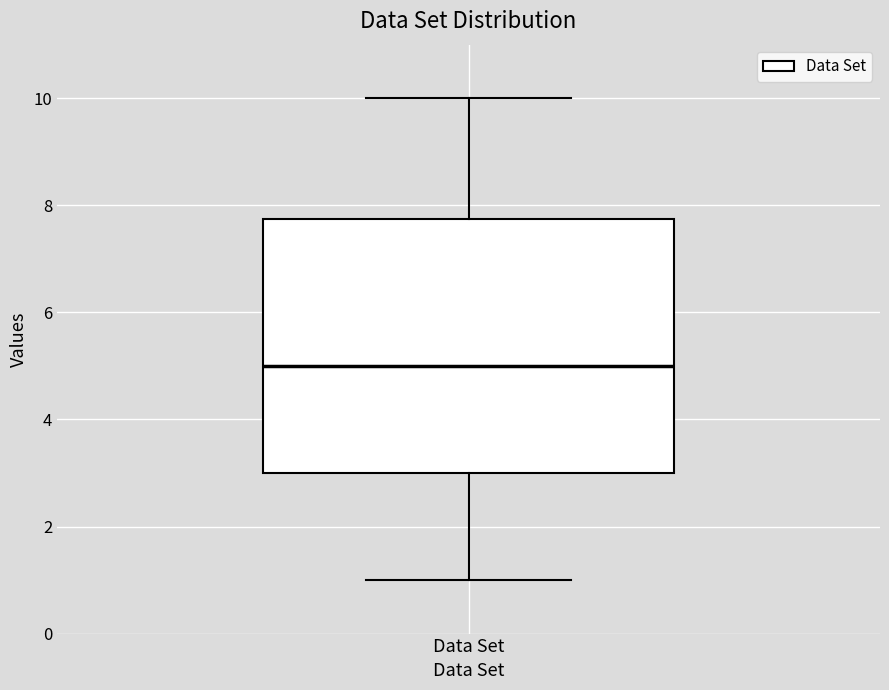

Transcribe this box plot: give where the median line is, the range the box spans, and where the two whiskers end, as read against the y-axis. The values are not printed on the chart, so give them approximately, as read against the axis.

median 5.0, box 3.0 to 7.8, whiskers 1.0 to 10.0